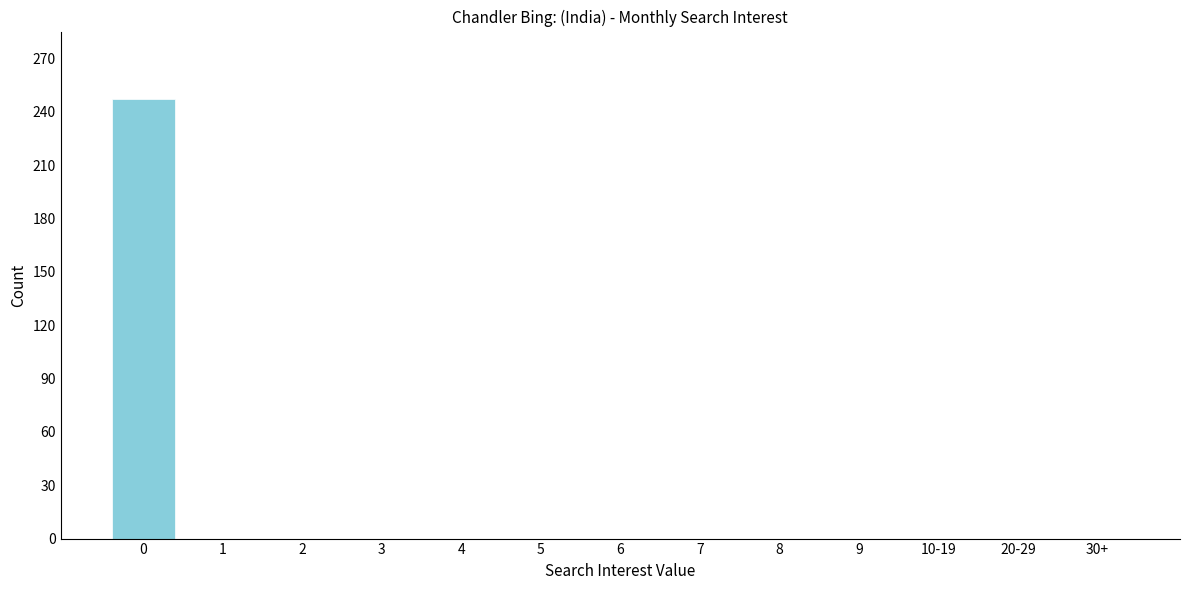

Reading left to right, list all the values displayed in this chart.

0=247	1=0	2=0	3=0	4=0	5=0	6=0	7=0	8=0	9=0	10-19=0	20-29=0	30+=0